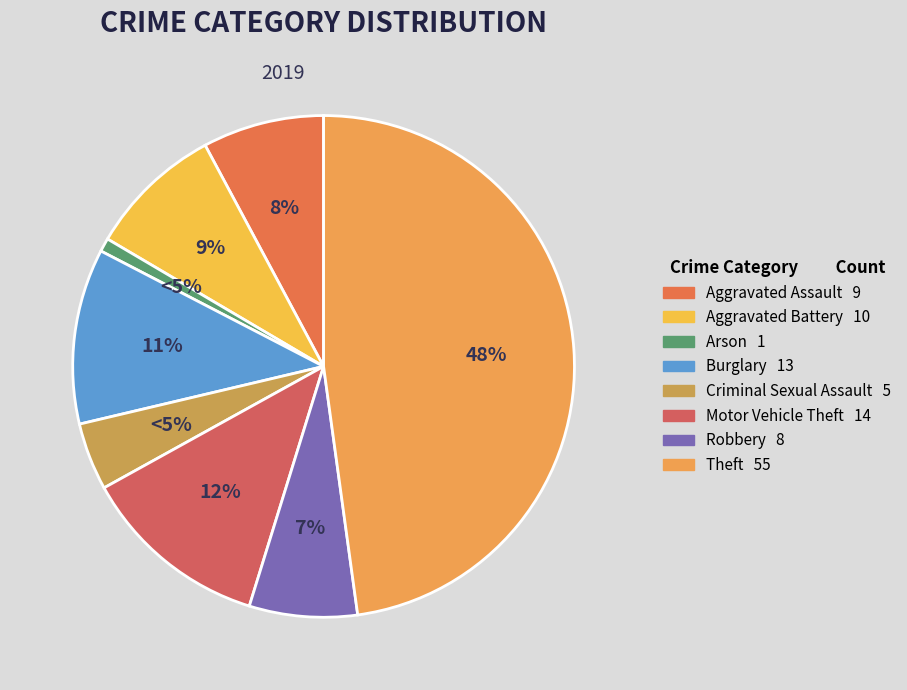

What portion of the pie excludes Arson?

99.1%